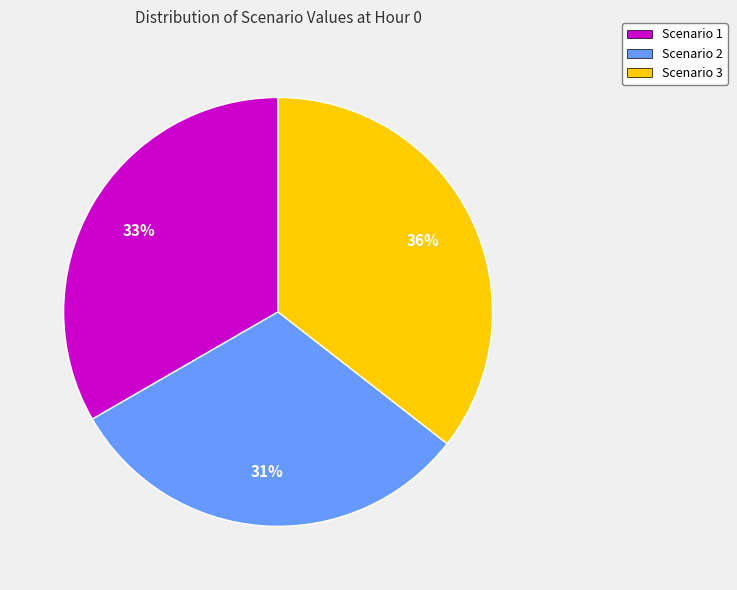

How many slices are in this pie chart?

3